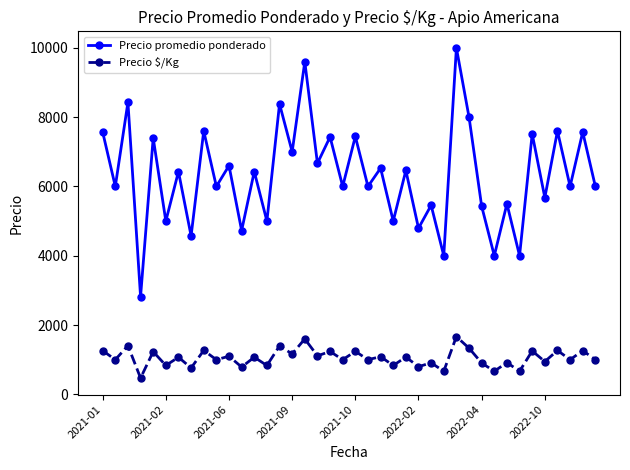

What is the value of the Precio promedio ponderado point at the 6th from the left?

5000